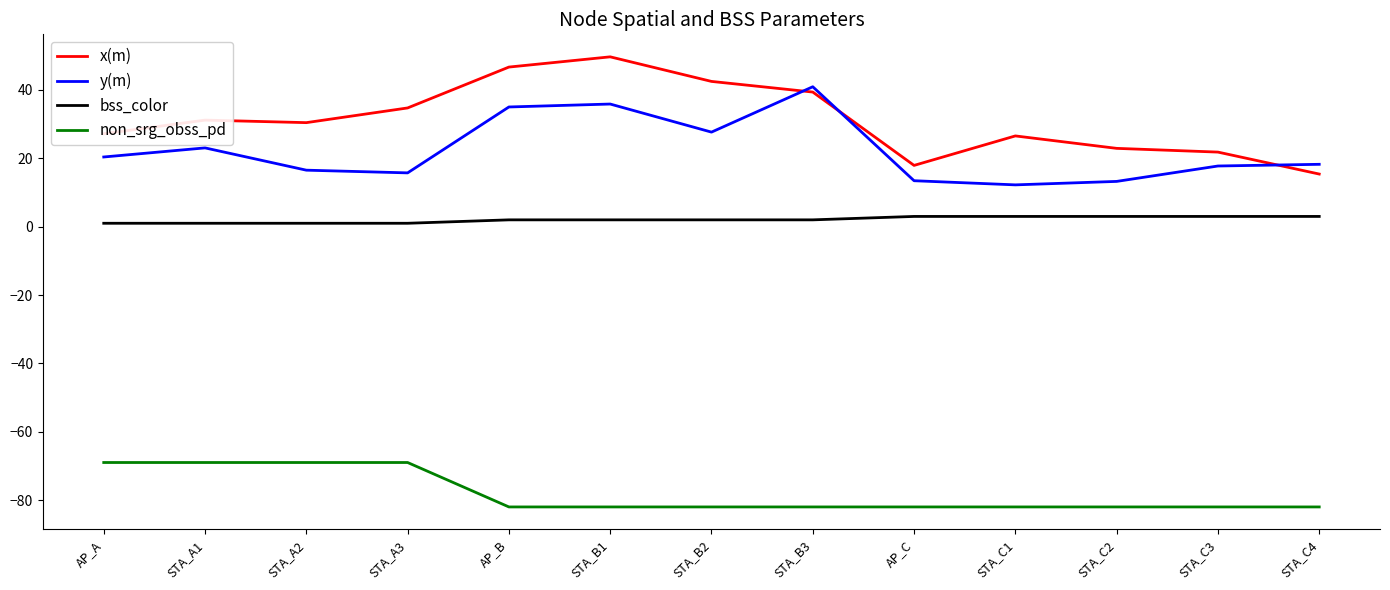

How many times do x(m) and y(m) cross each other?

3